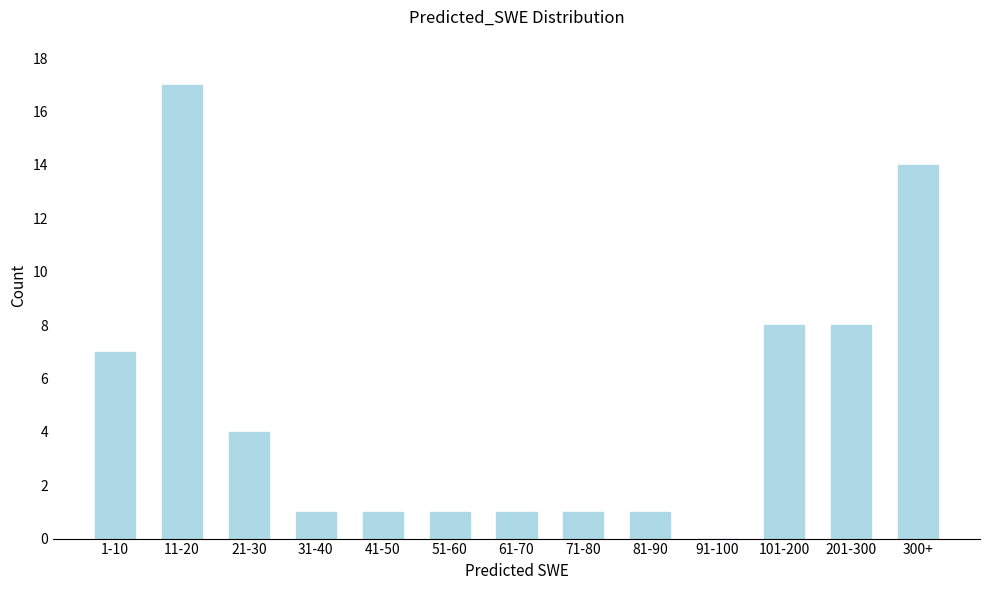

Reading left to right, extract all data points from this chart.

1-10=7	11-20=17	21-30=4	31-40=1	41-50=1	51-60=1	61-70=1	71-80=1	81-90=1	91-100=0	101-200=8	201-300=8	300+=14